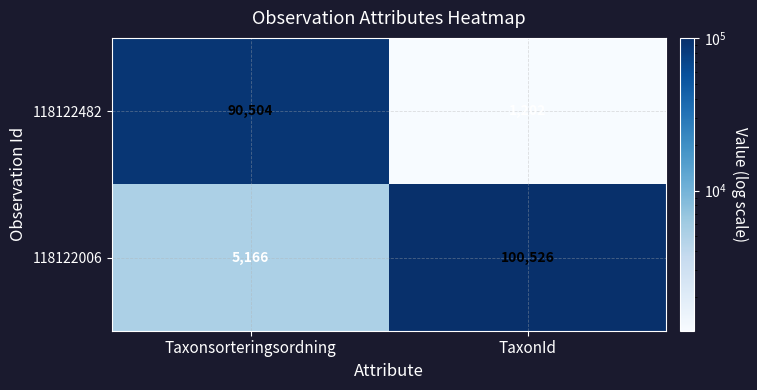

What is the sum of the 118122482 values at TaxonId and Taxonsorteringsordning?

91706